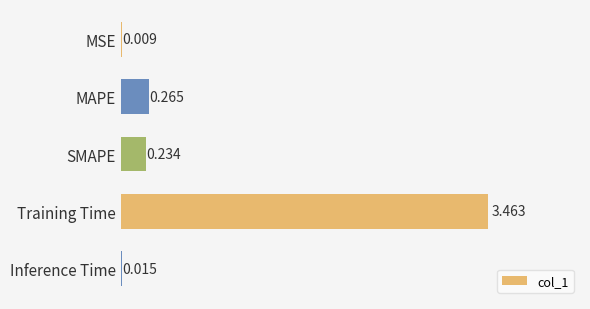

Where is the data nearest to the value 1?

MAPE